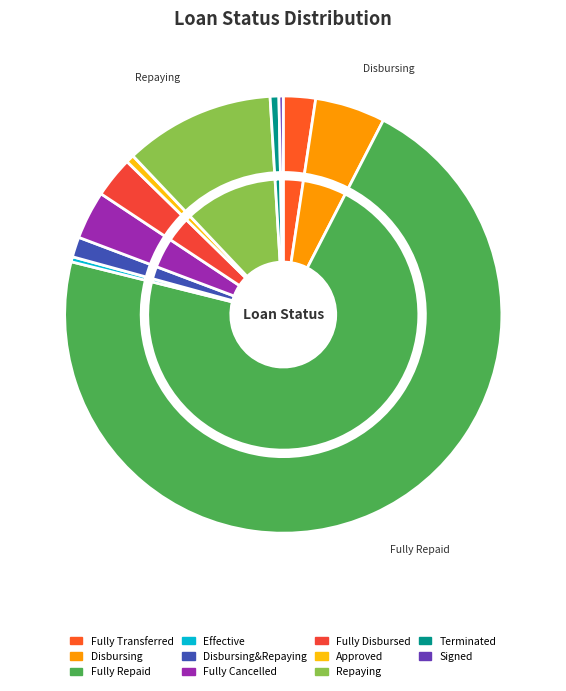

To the nearest percent, what is the average slice percentage?

9%